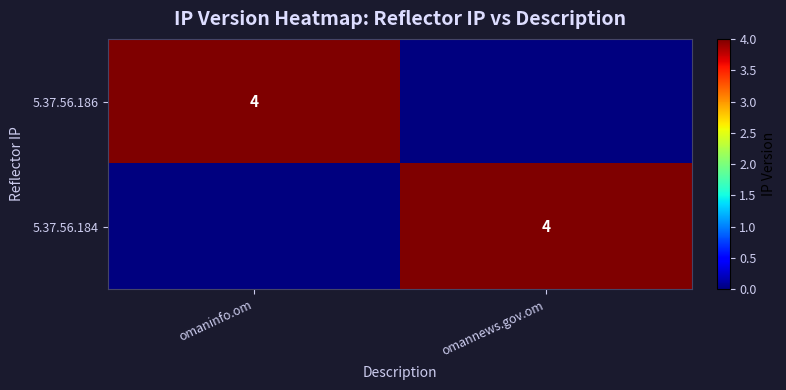

True or false: 5.37.56.184 has a value of 4 at omannews.gov.om.

True